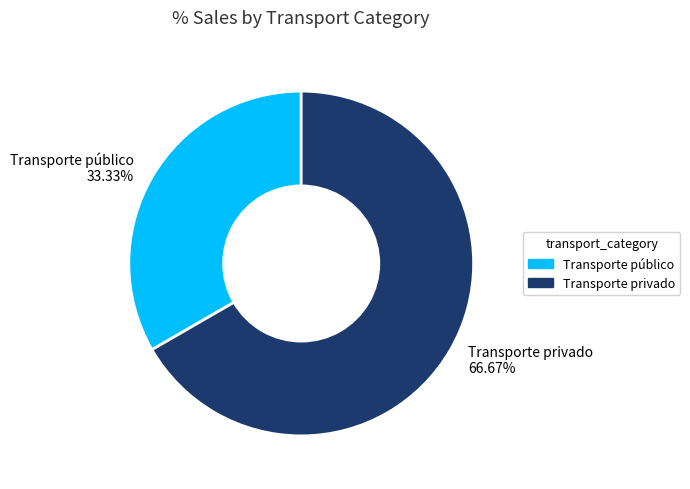

What percentage do Transporte privado and Transporte público together represent?

100.0%